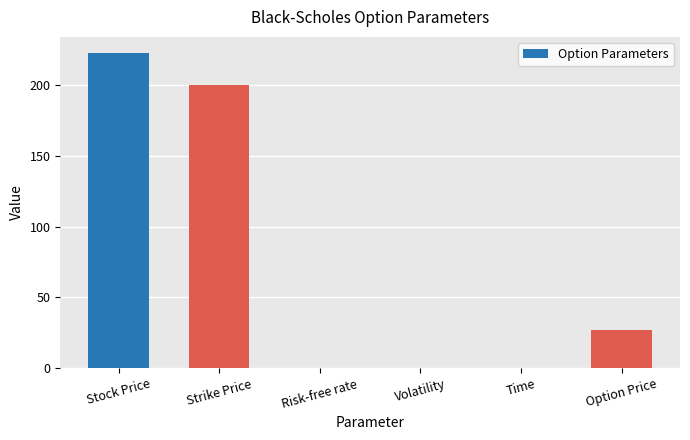

True or false: the data shows 0.0 at Risk-free rate.

True